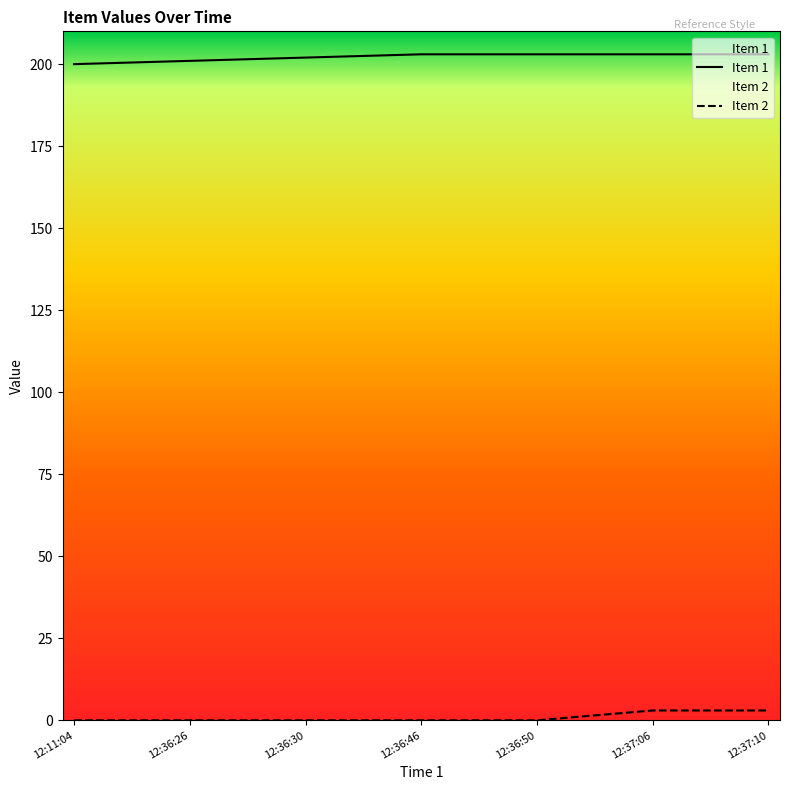

What is the greatest value displayed?

203